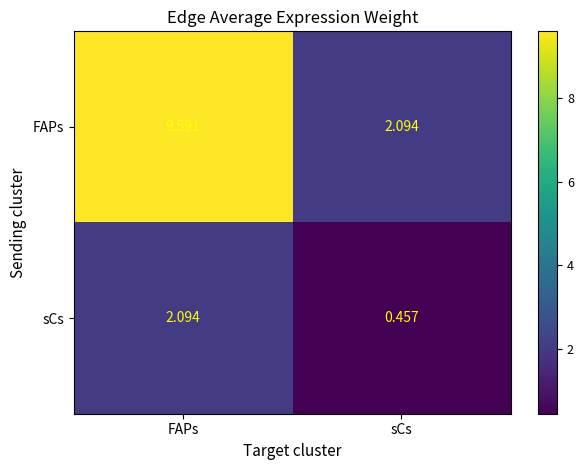

At FAPs, list the series in order from largest to smallest.

FAPs, sCs